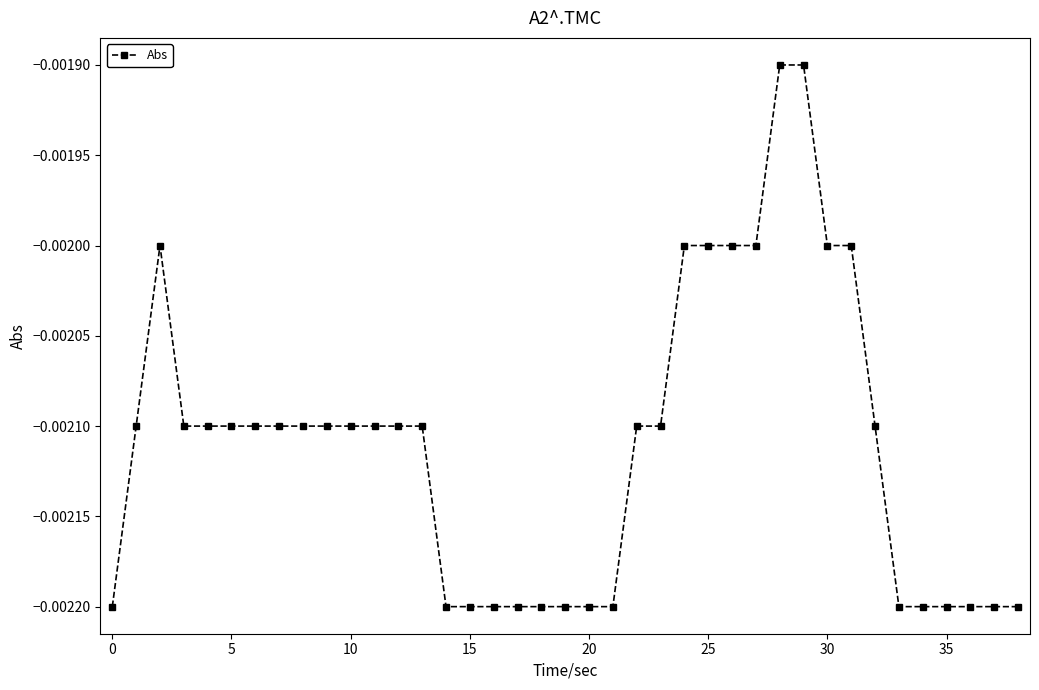

True or false: the data has more than 0 interior local peaks.

True